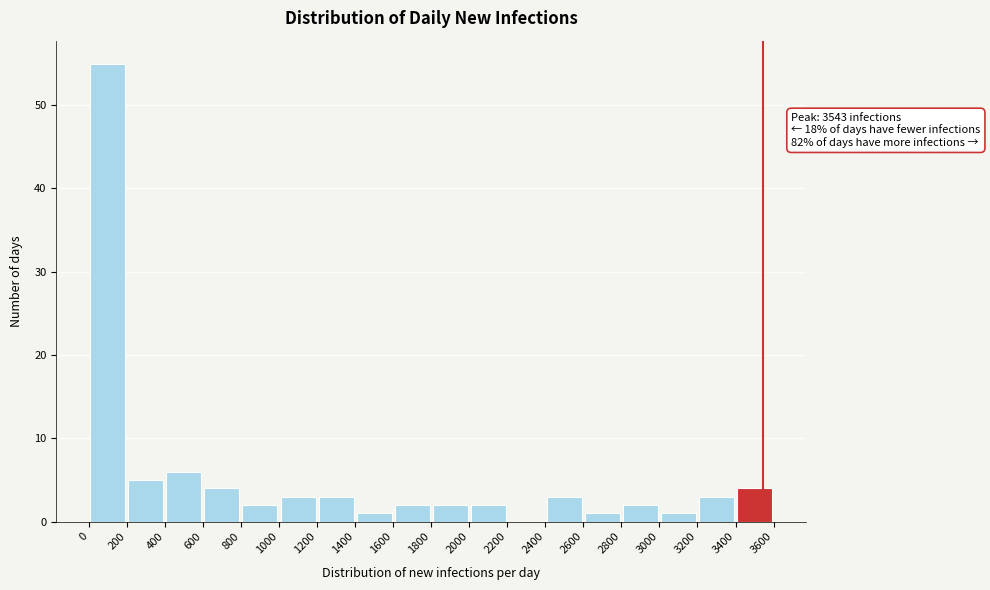

Which range on the x-axis has the tallest bar?

0 to 200